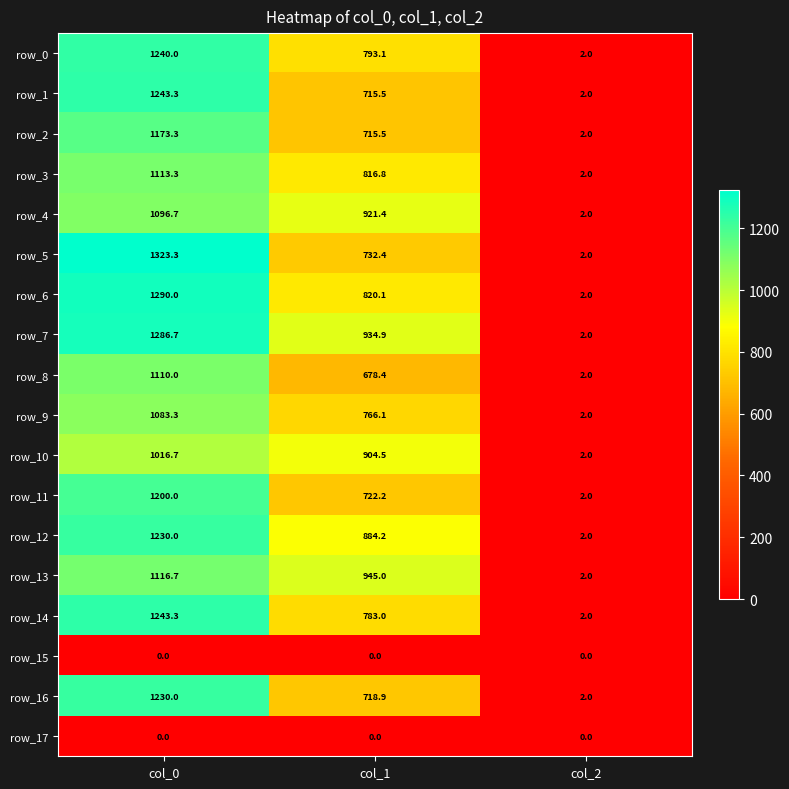

Reading left to right, transcribe all the data shown in this chart.

row_0: col_0=1240.0	col_1=793.1	col_2=2.0
row_1: col_0=1243.3	col_1=715.5	col_2=2.0
row_2: col_0=1173.3	col_1=715.5	col_2=2.0
row_3: col_0=1113.3	col_1=816.8	col_2=2.0
row_4: col_0=1096.7	col_1=921.4	col_2=2.0
row_5: col_0=1323.3	col_1=732.4	col_2=2.0
row_6: col_0=1290.0	col_1=820.1	col_2=2.0
row_7: col_0=1286.7	col_1=934.9	col_2=2.0
row_8: col_0=1110.0	col_1=678.4	col_2=2.0
row_9: col_0=1083.3	col_1=766.1	col_2=2.0
row_10: col_0=1016.7	col_1=904.5	col_2=2.0
row_11: col_0=1200.0	col_1=722.2	col_2=2.0
row_12: col_0=1230.0	col_1=884.2	col_2=2.0
row_13: col_0=1116.7	col_1=945.0	col_2=2.0
row_14: col_0=1243.3	col_1=783.0	col_2=2.0
row_15: col_0=0.0	col_1=0.0	col_2=0.0
row_16: col_0=1230.0	col_1=718.9	col_2=2.0
row_17: col_0=0.0	col_1=0.0	col_2=0.0